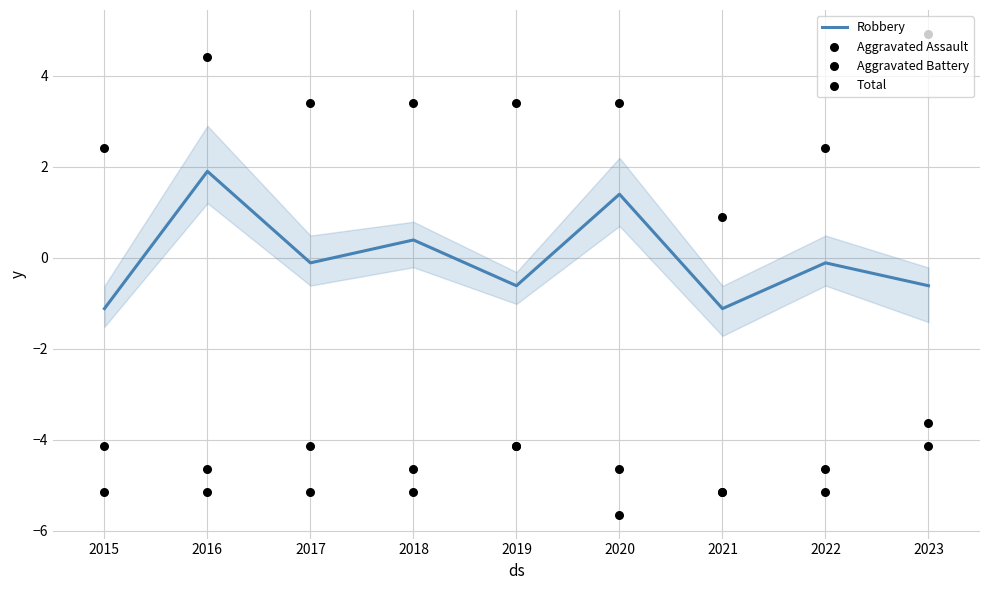

What are all the series names shown in the legend?

Robbery, Aggravated Assault, Aggravated Battery, Total